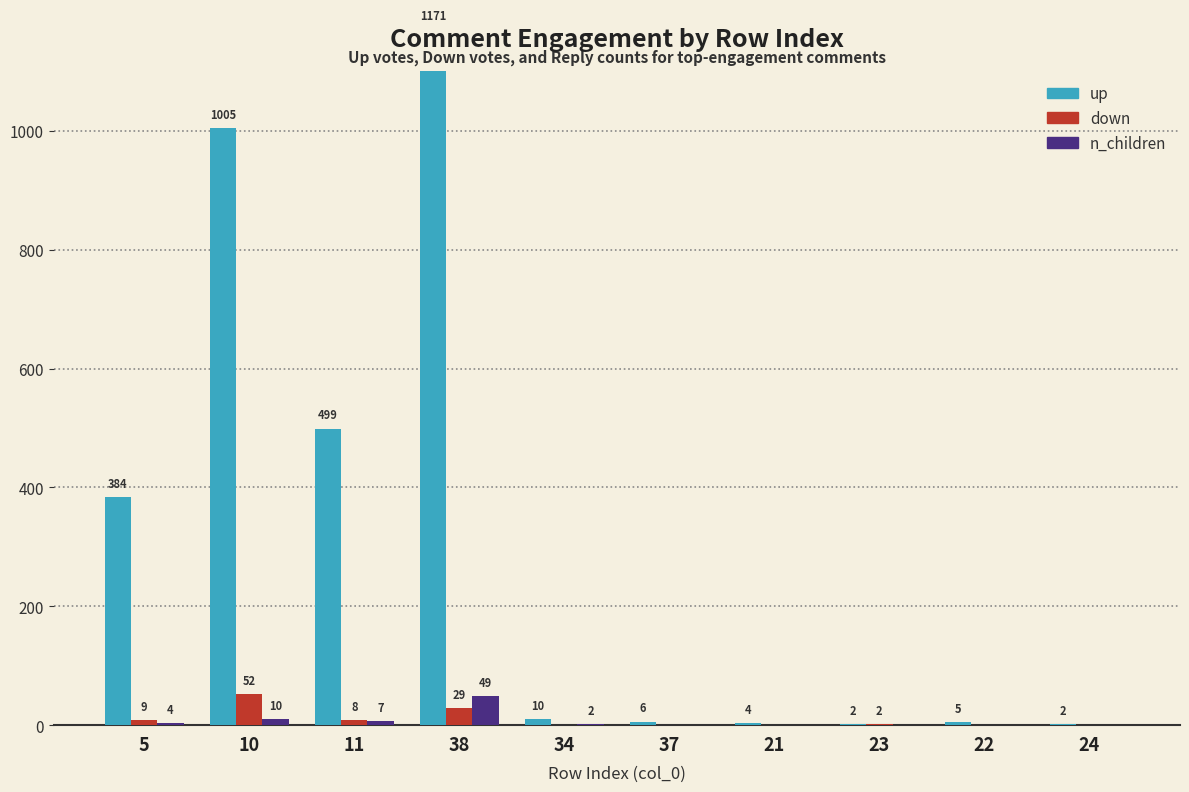

What is the difference between the up values at 24 and 11?

497